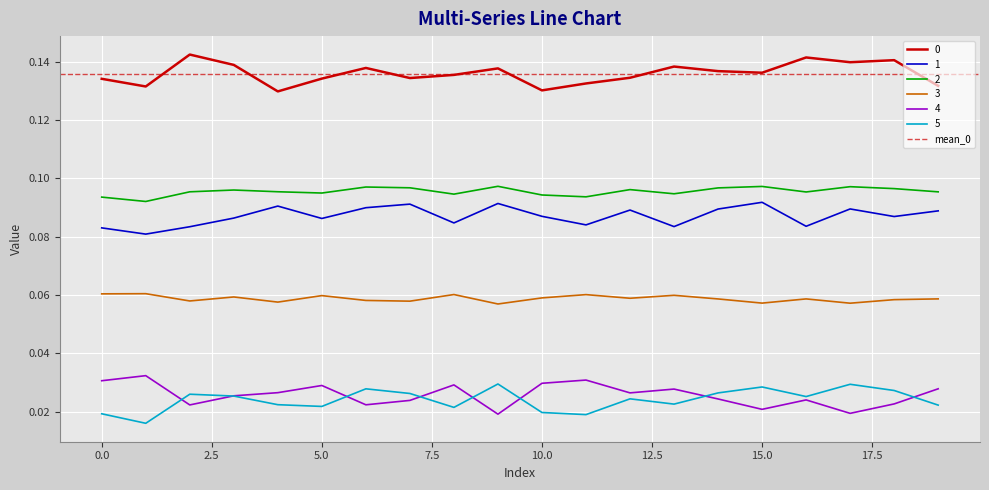

At 4, list the series in order from smallest to largest.

5, 4, 3, 1, 2, 0